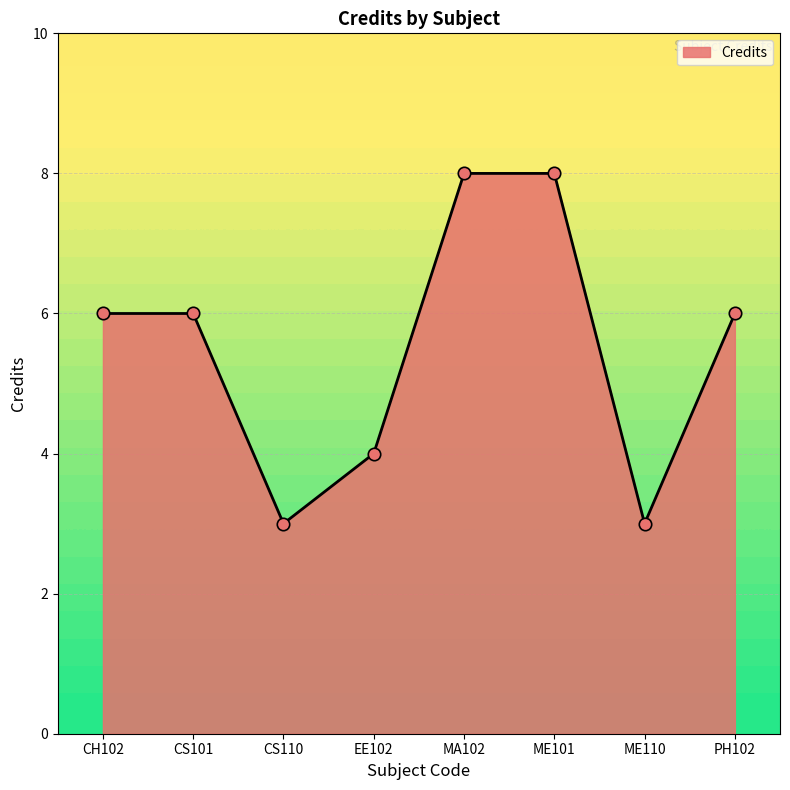

What is the change in value from MA102 to ME110?

-5